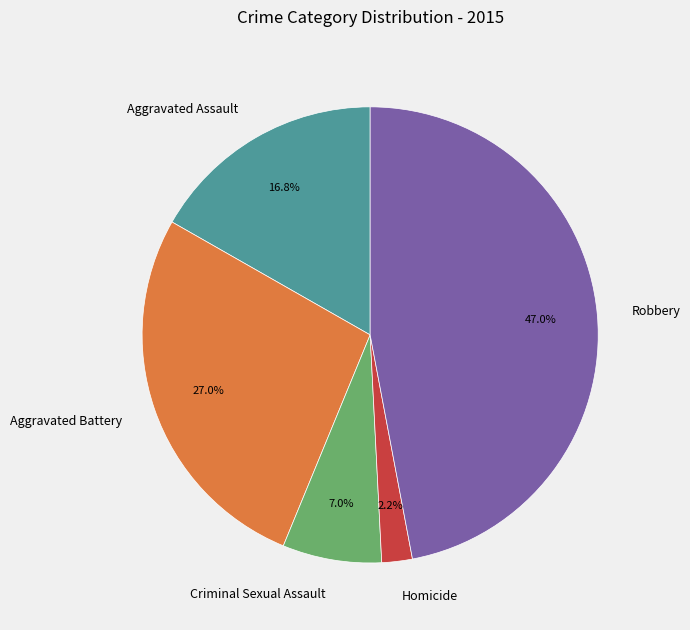

To the nearest percent, what portion does Homicide represent?

2%